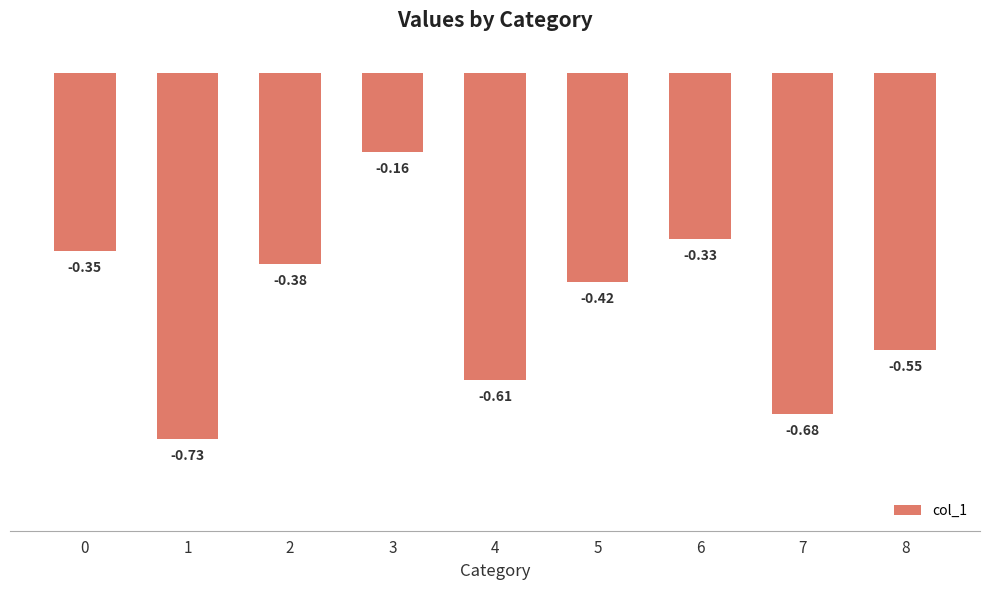

What is the change in value from 3 to 7?

-0.5